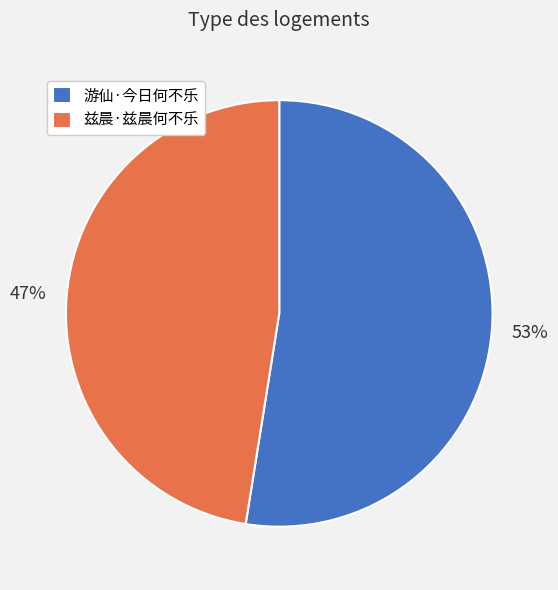

Which slice represents more than half of the pie?

游仙·今日何不乐